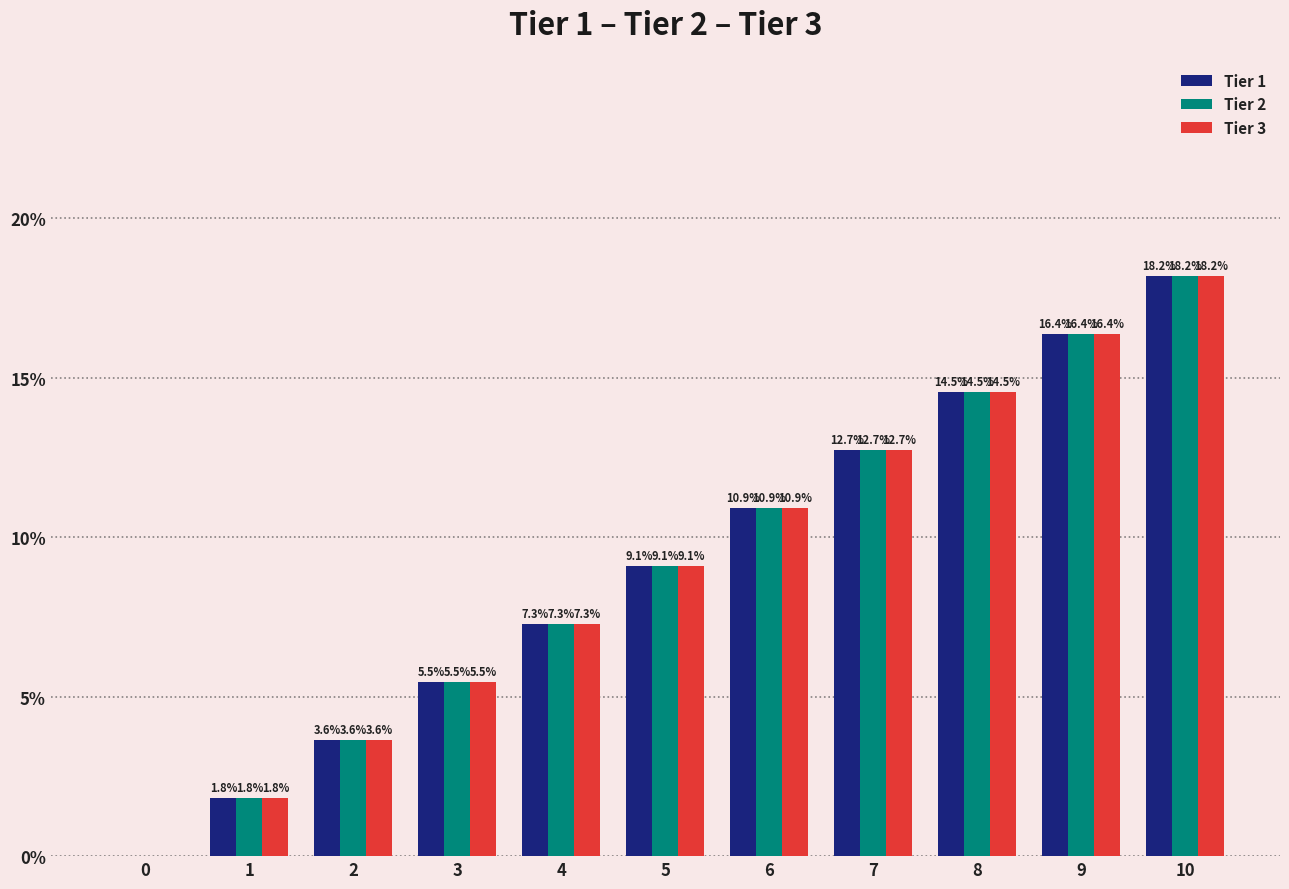

The Tier 2 series shows 21.4 at 9. True or false?

False